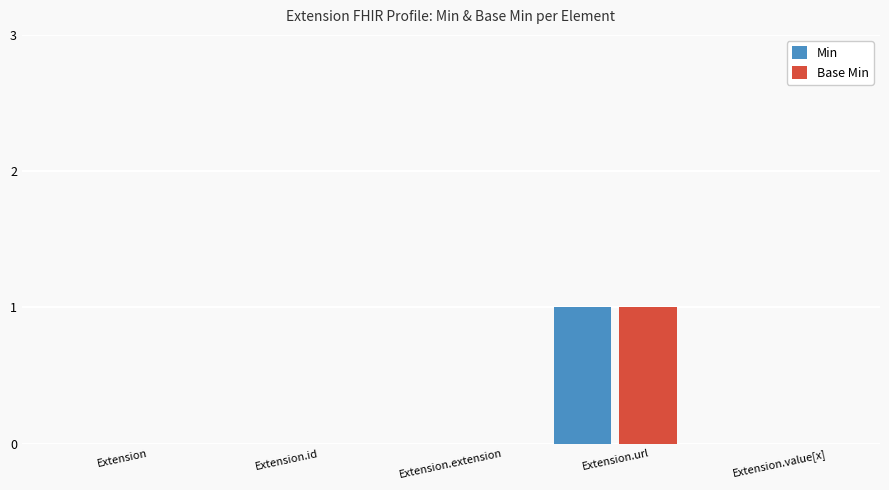

Are the bars grouped side by side (vs. stacked)?

Yes